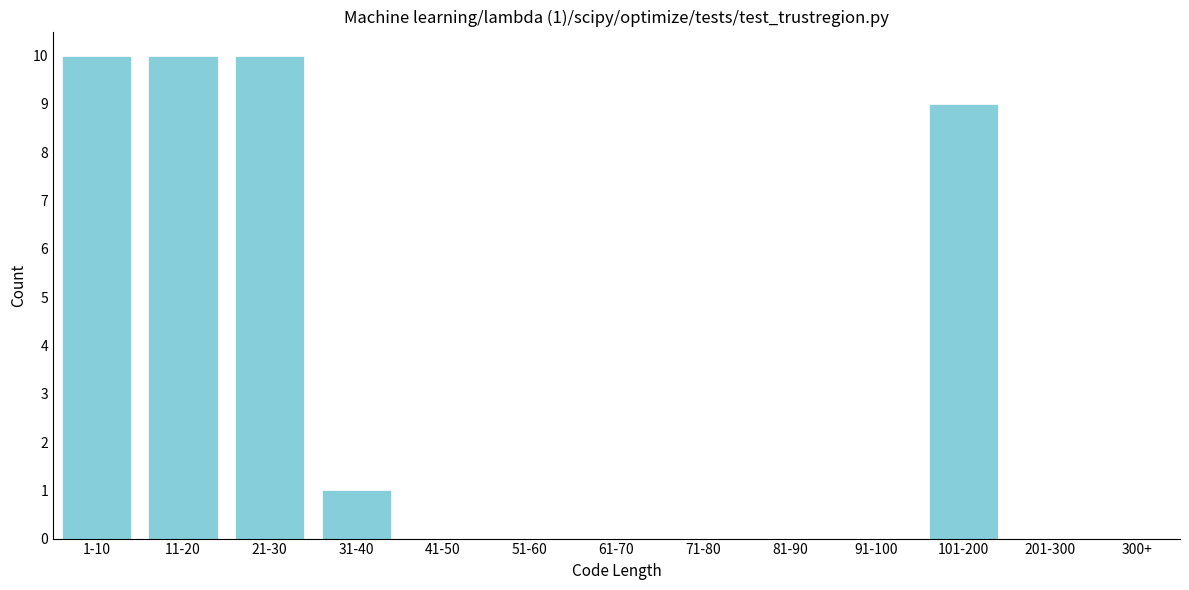

Reading right to left, extract all data points from this chart.

201-300=0	101-200=9	91-100=0	81-90=0	71-80=0	61-70=0	51-60=0	41-50=0	31-40=1	21-30=10	11-20=10	1-10=10